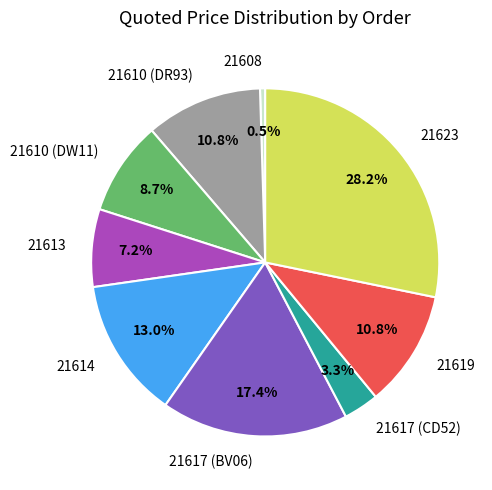

How many slices are in this pie chart?

9